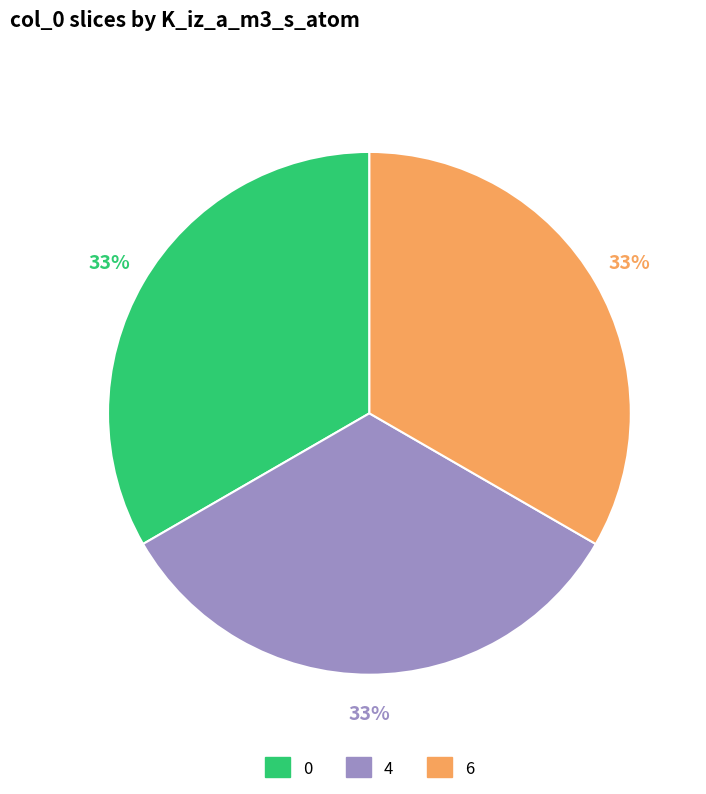

What is the ratio of the value at 6 to the value at 4?

1.0